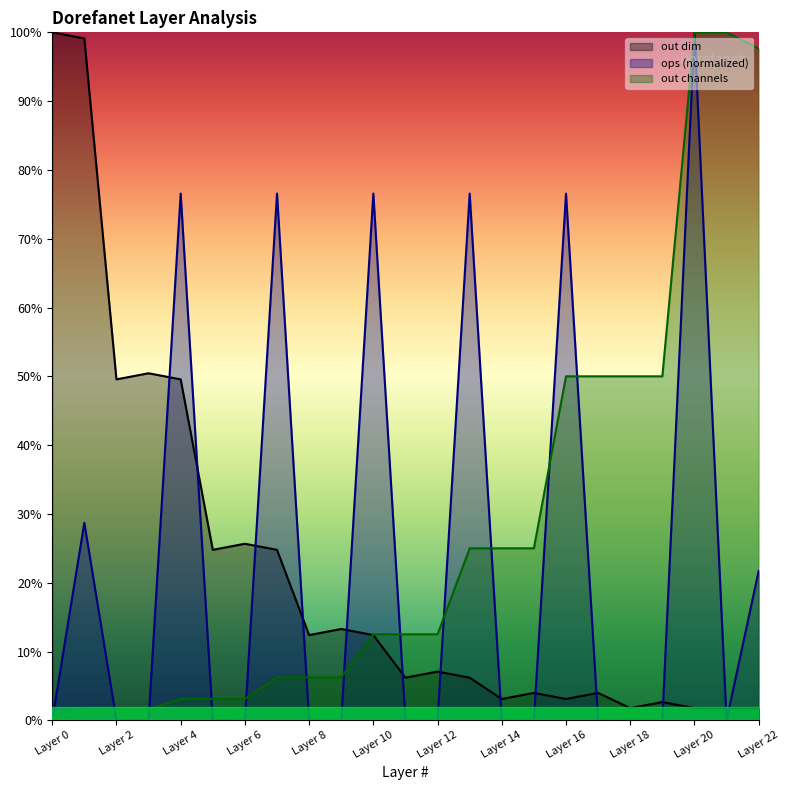

How many values in the out channels series exceed 12?

13